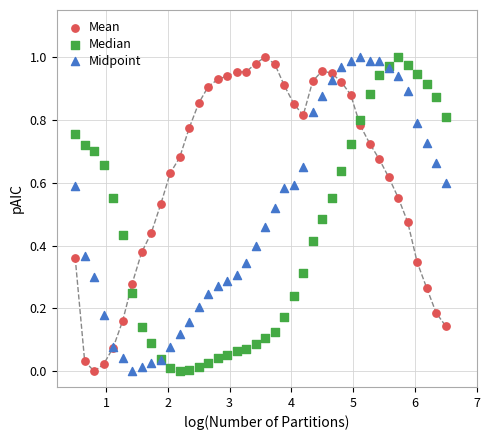

What is the X range (max minus min) for the scatter plot?

6.0